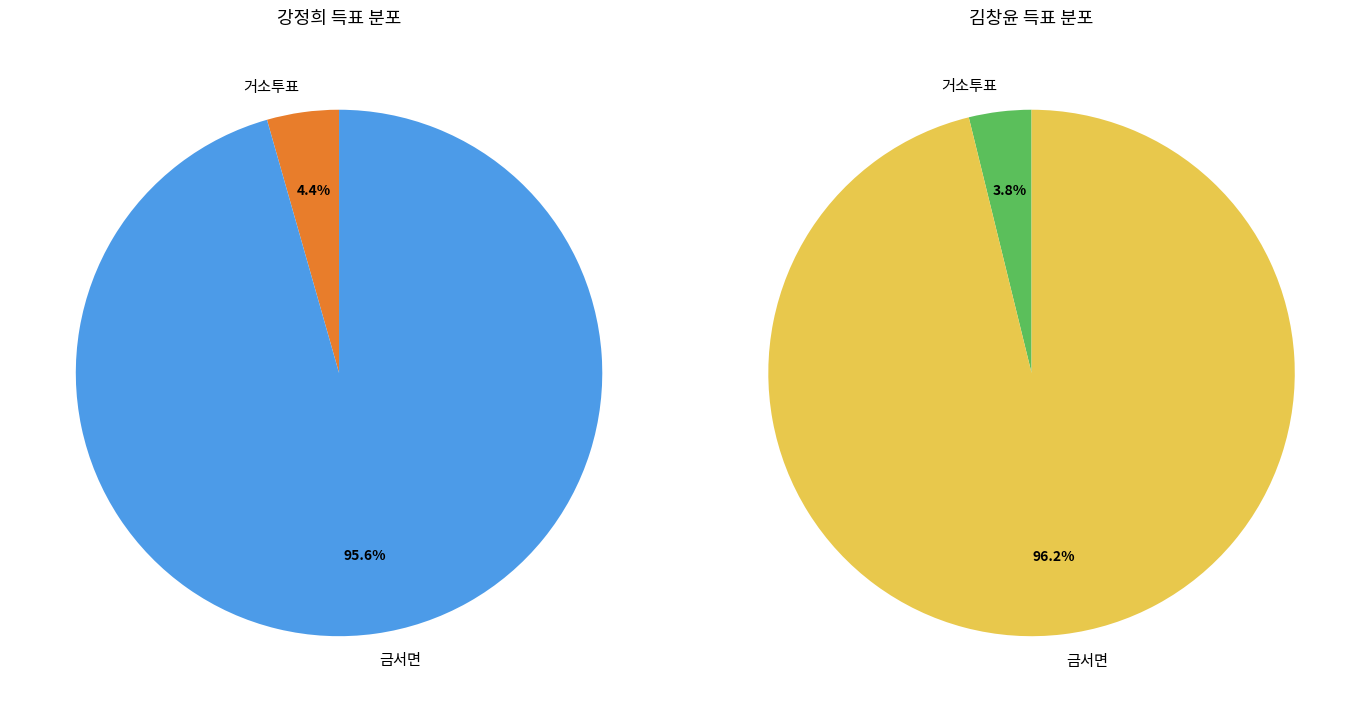

Which slice is the largest?

금서면